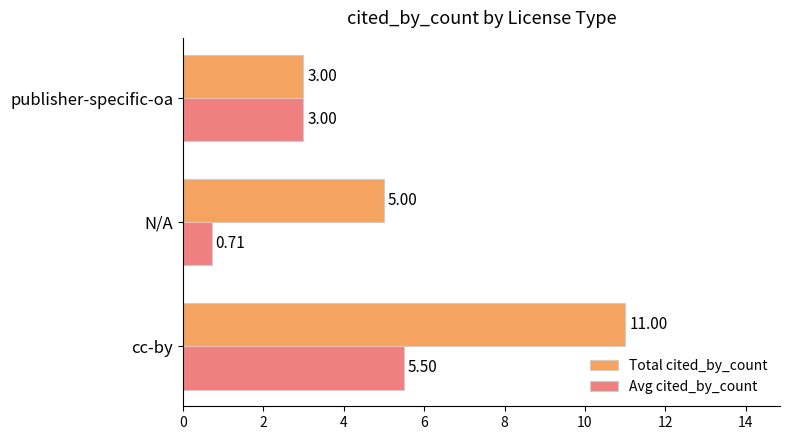

Between cc-by and publisher-specific-oa, which series saw the biggest shift?

Total cited_by_count